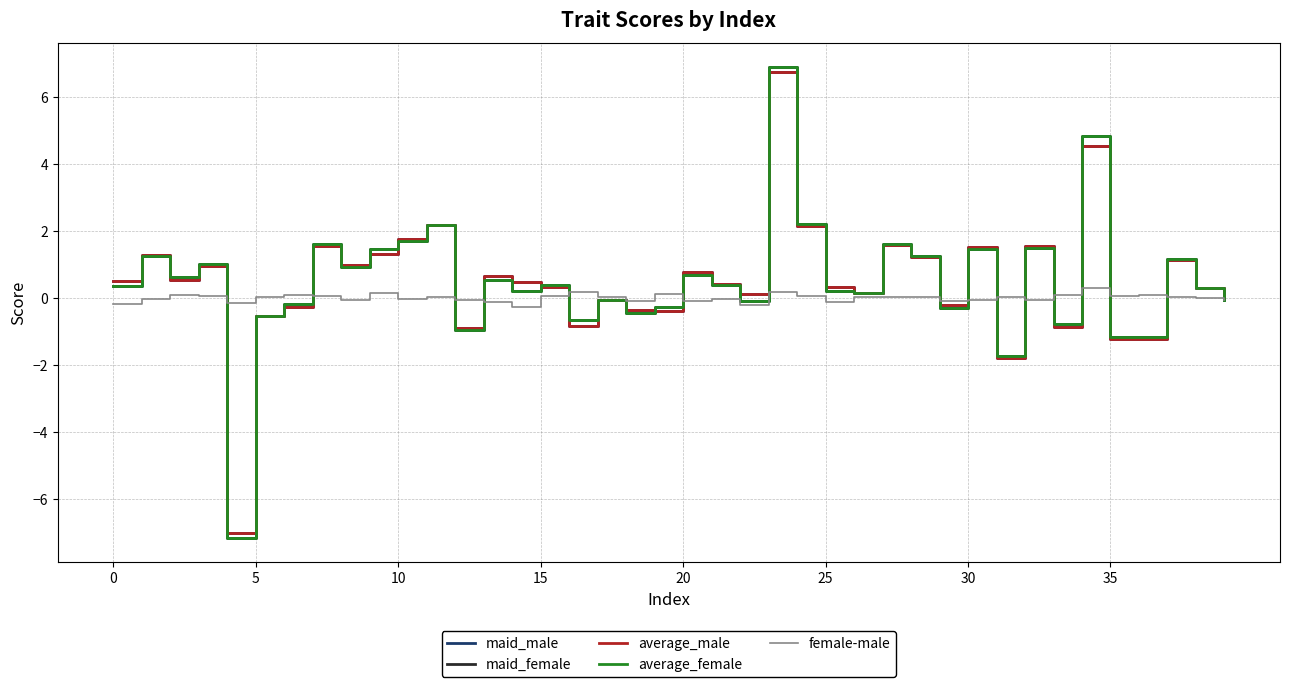

What is the maximum value for maid_female?

6.9